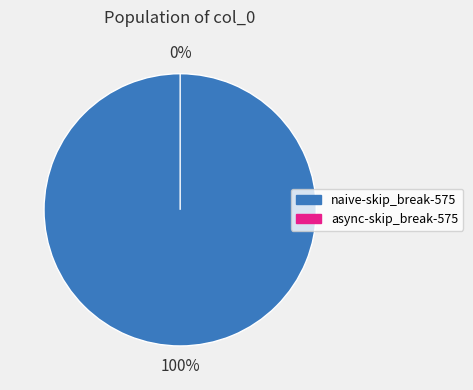

True or false: async-skip_break-575 accounts for 0% of the total.

True